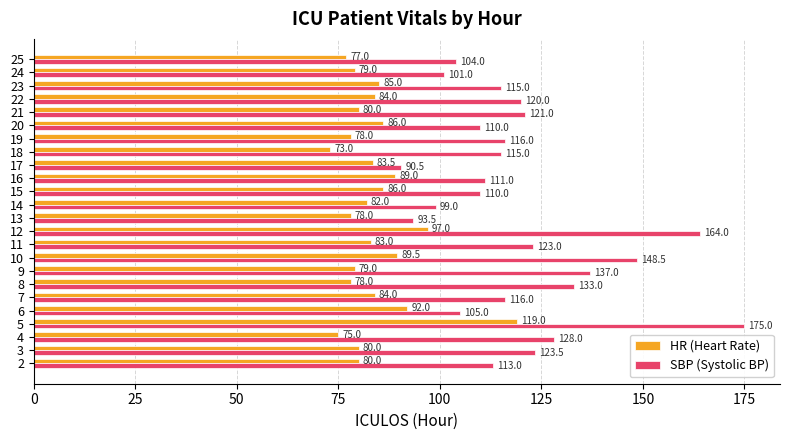

What is the difference between the highest and lowest values at 18?

42.0